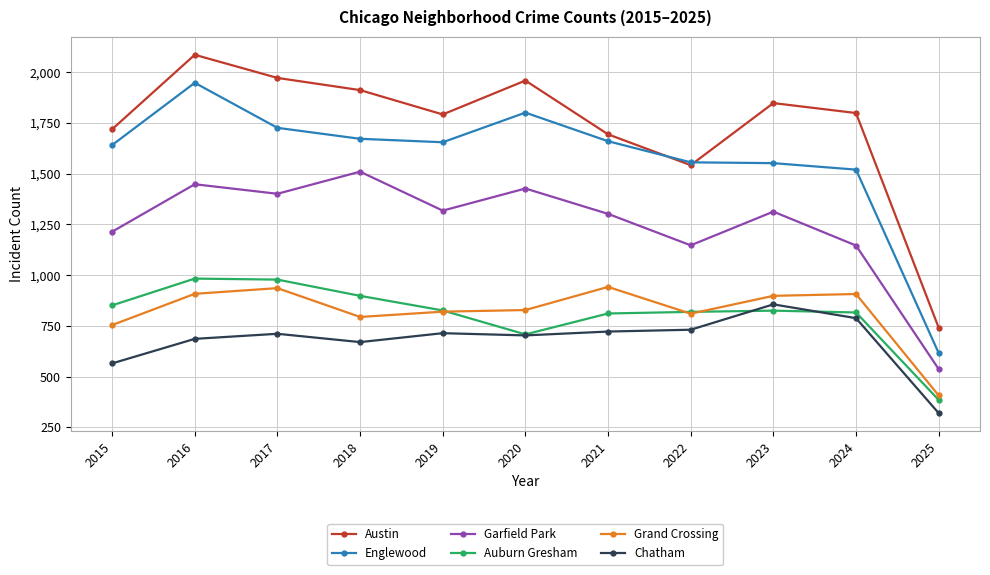

The Austin series shows 588 at 2024. True or false?

False